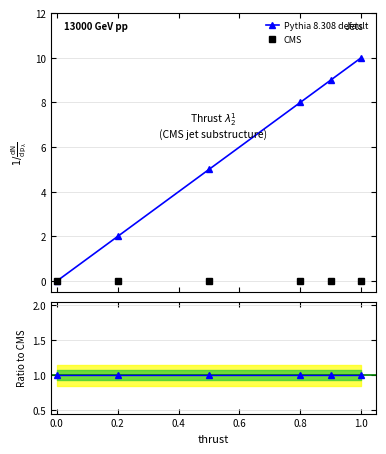

How many data points in Pythia 8.308 default are less than 8?

3